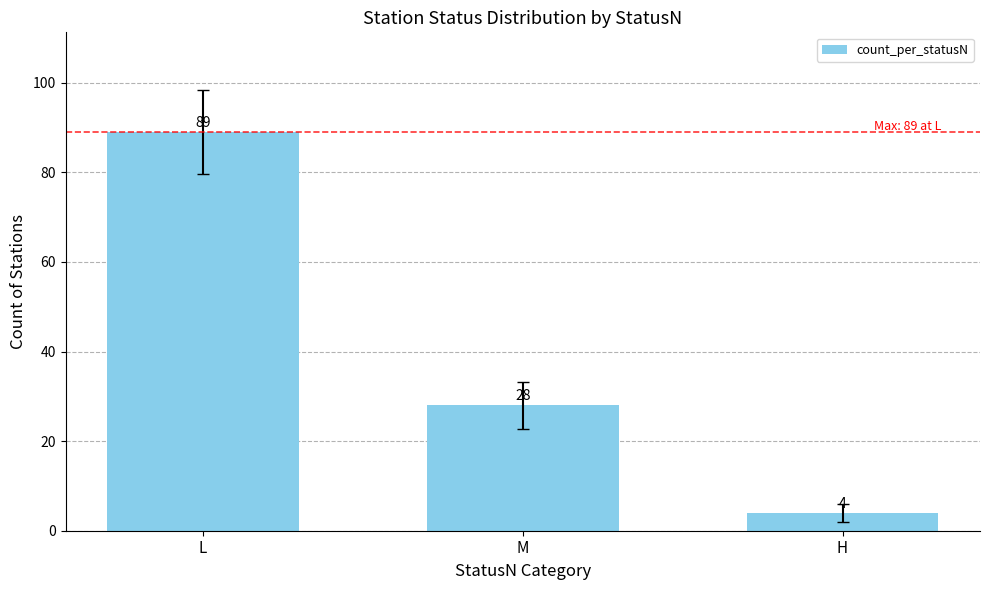

At which label does the data first exceed 28?

L